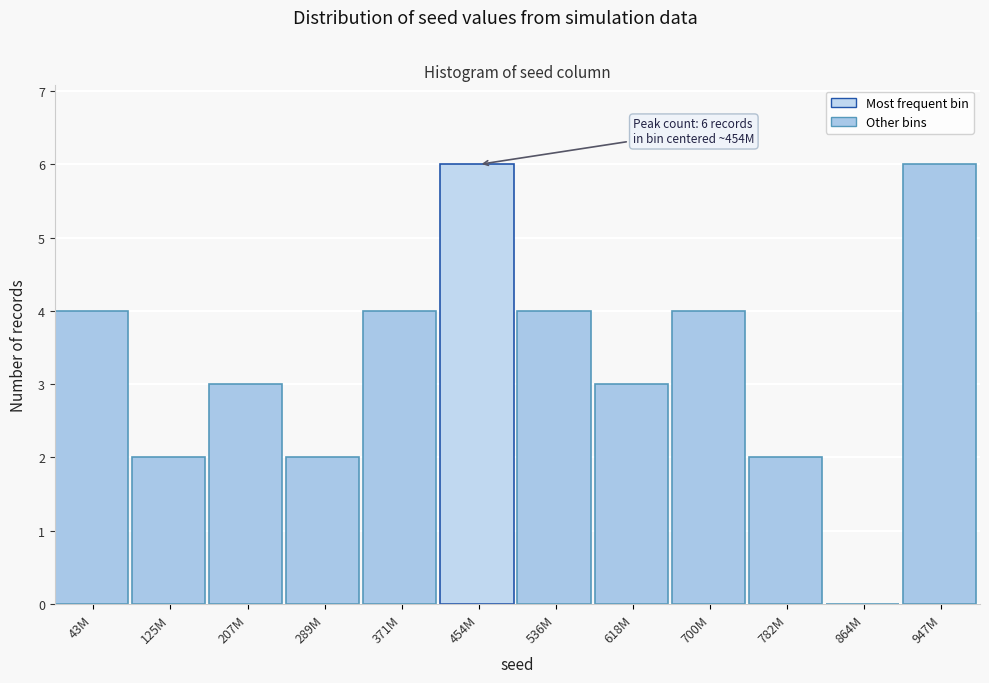

Reading left to right, extract all data points from this chart.

43M=4	125M=2	207M=3	289M=2	371M=4	454M=6	536M=4	618M=3	700M=4	782M=2	864M=0	947M=6